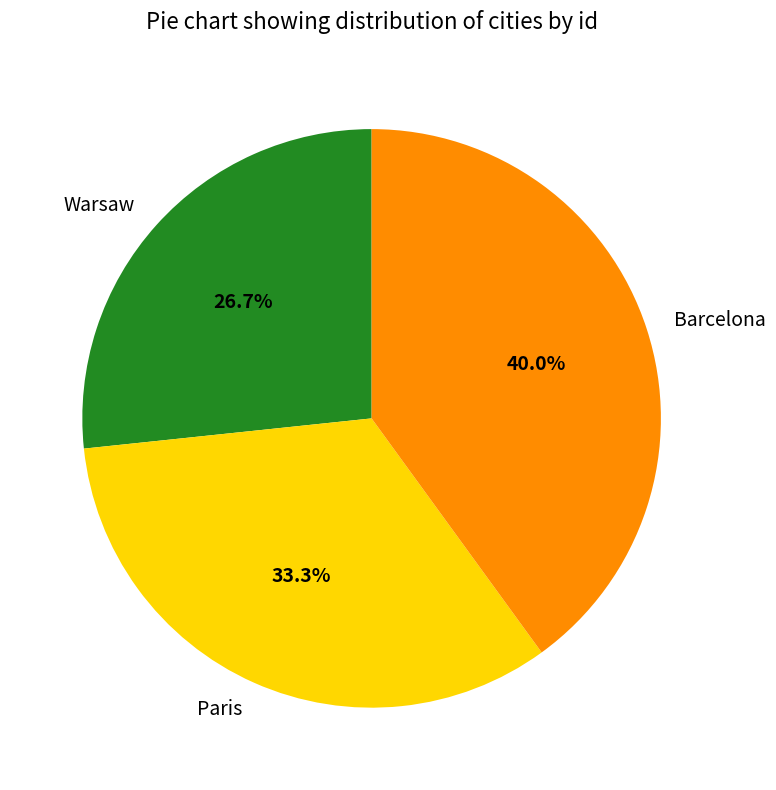

Which slice is the smallest?

Warsaw